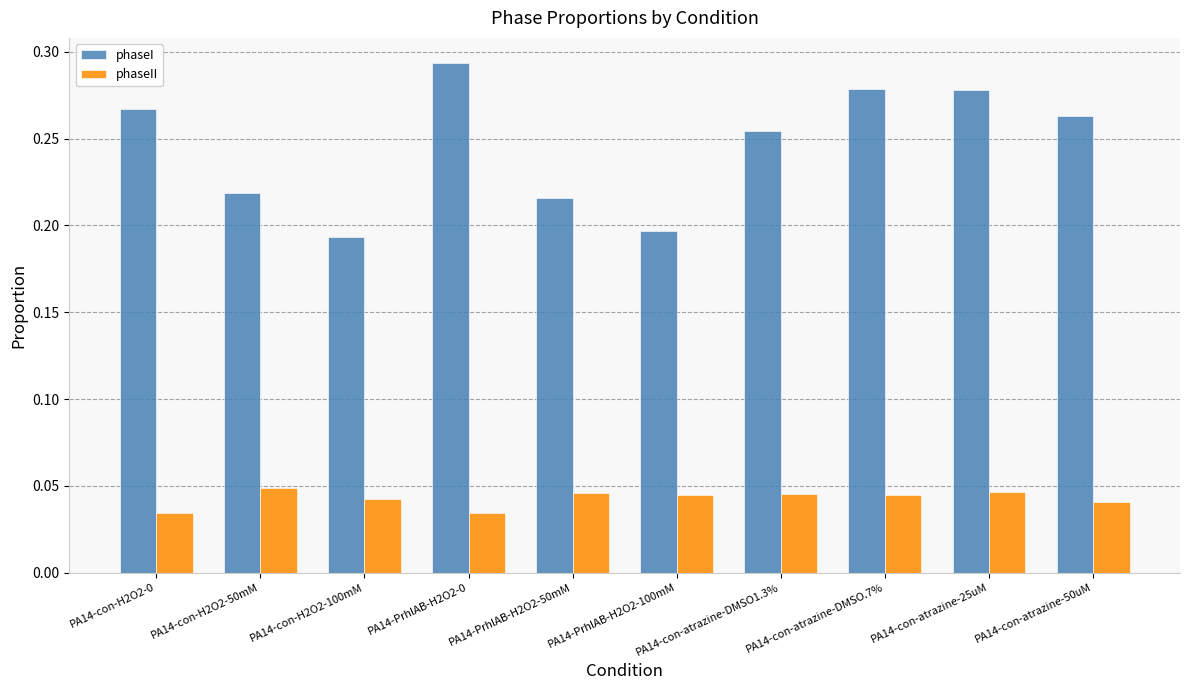

Which series has the largest range (max minus min)?

phaseI